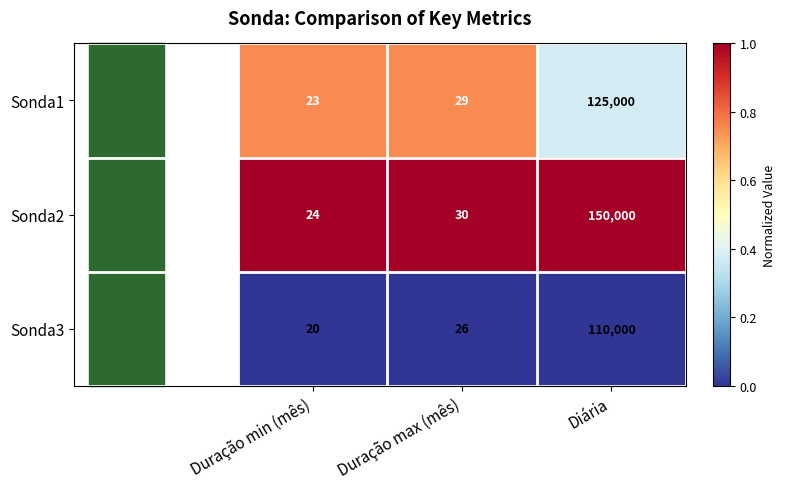

Which series has the widest spread of values?

Sonda2